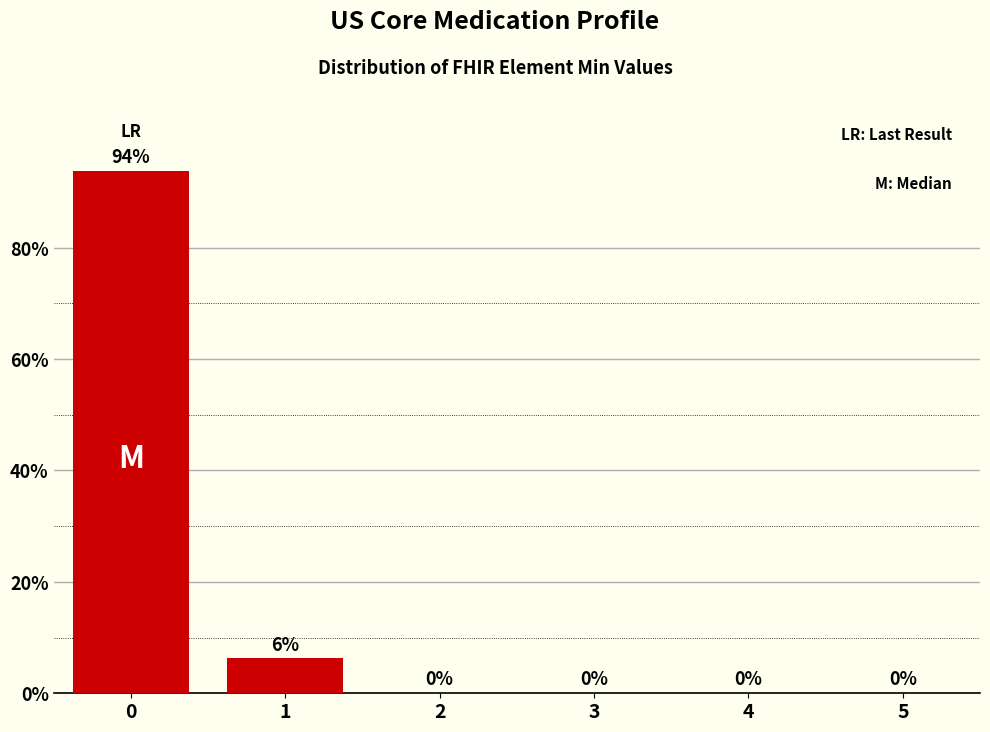

What is the maximum value shown in the chart?

93.8